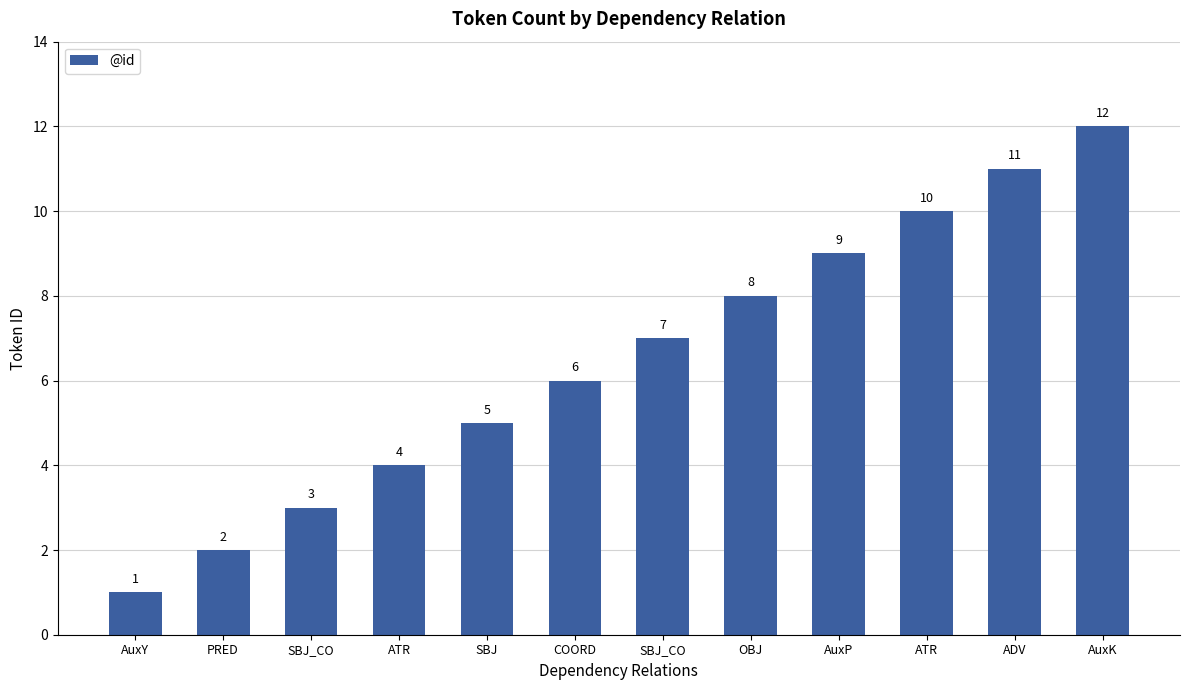

Is it true that the value at SBJ_CO is 12?

False